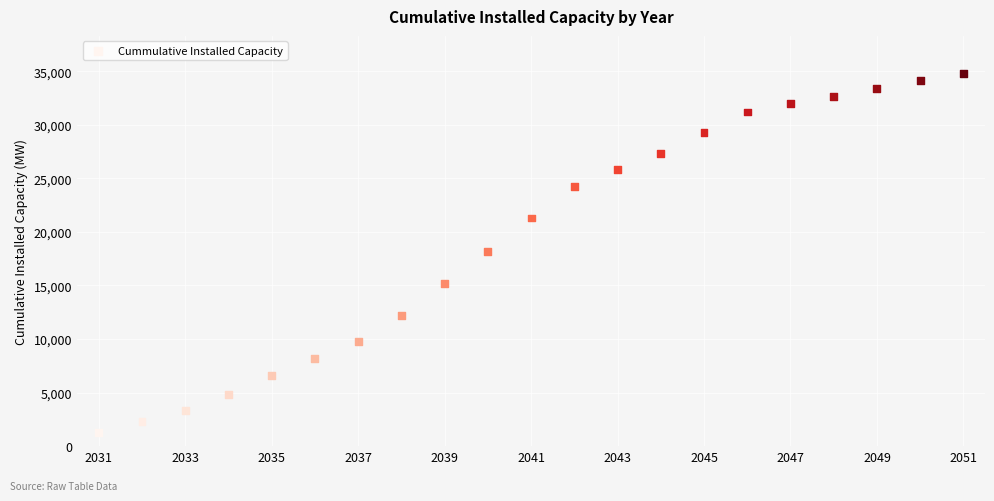

What is the range of X values (max minus min)?

20.0